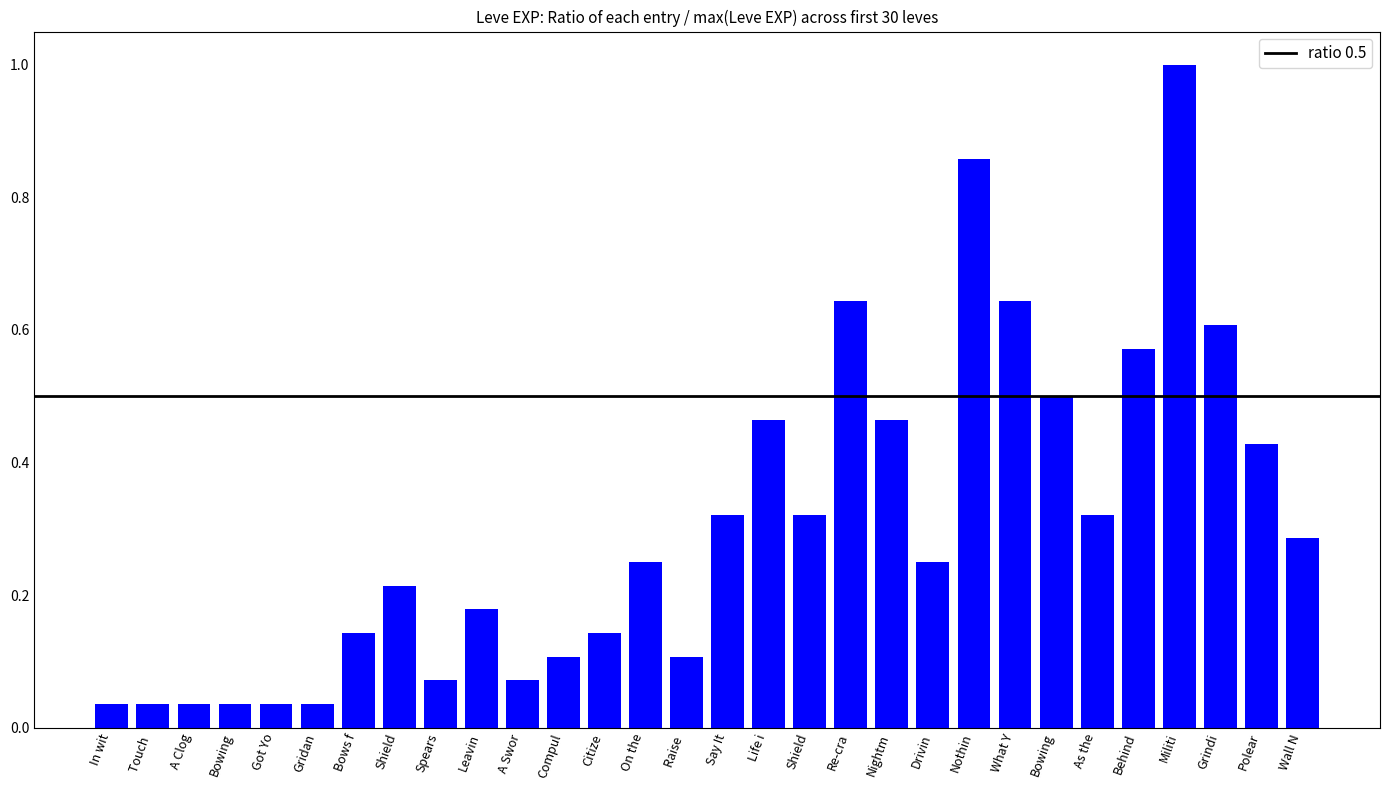

How many categories are shown in the chart?

30